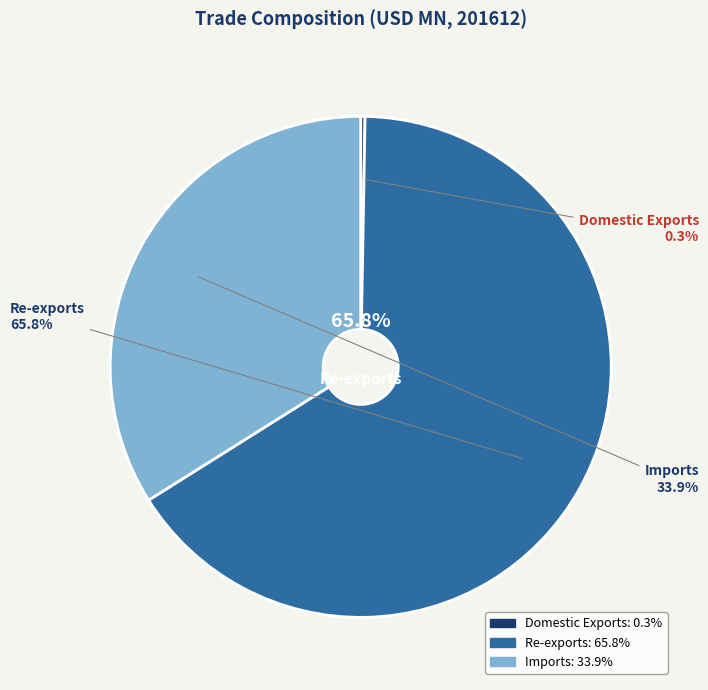

To the nearest percent, what is the difference between the largest and smallest slice percentages?

66%